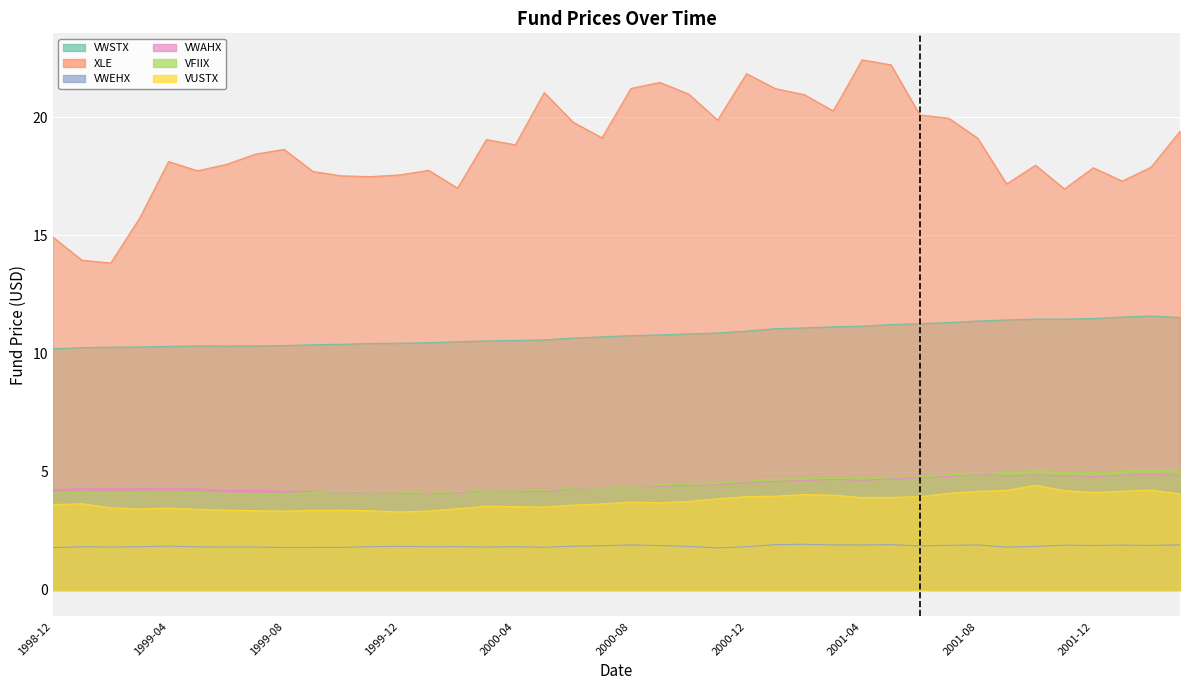

The VFIIX series shows 1.9 at 2000-04. True or false?

False